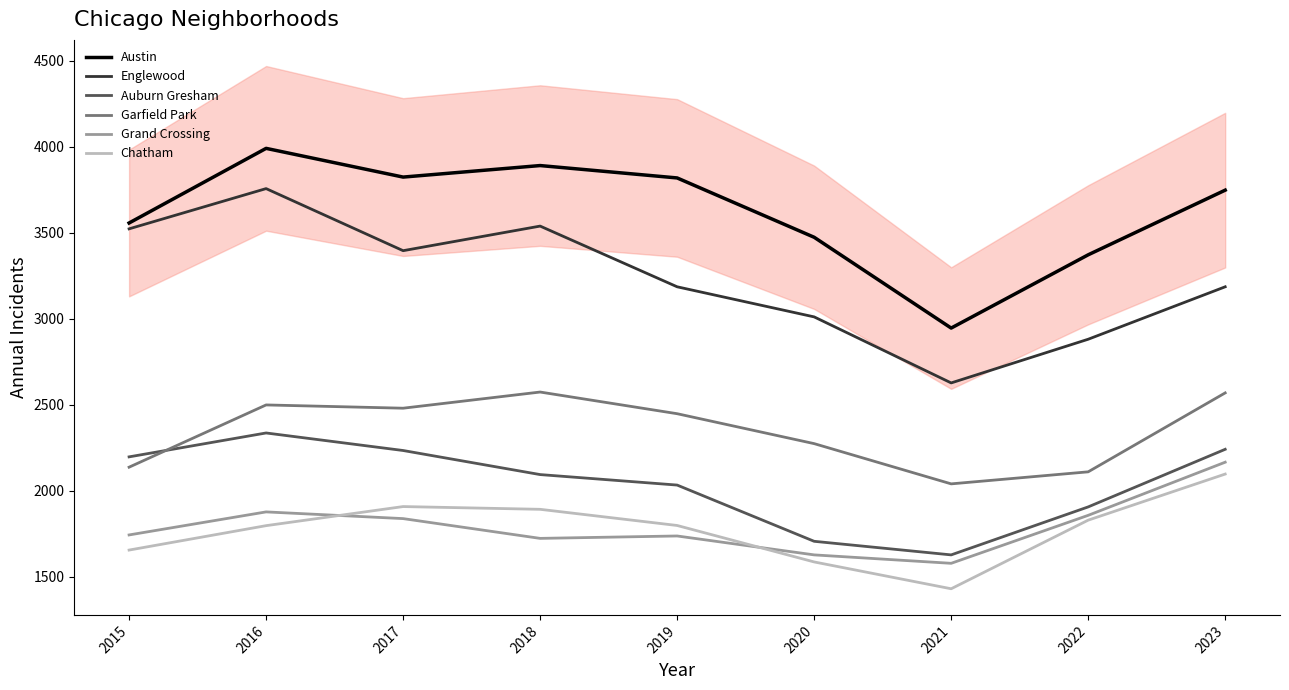

Reading left to right, what are all the values shown in this chart?

Austin: 2015=3556	2016=3990	2017=3823	2018=3890	2019=3818	2020=3473	2021=2945	2022=3371	2023=3747
Englewood: 2015=3522	2016=3756	2017=3395	2018=3538	2019=3185	2020=3010	2021=2626	2022=2880	2023=3185
Auburn Gresham: 2015=2196	2016=2335	2017=2233	2018=2093	2019=2032	2020=1705	2021=1626	2022=1905	2023=2240
Garfield Park: 2015=2136	2016=2498	2017=2479	2018=2573	2019=2447	2020=2273	2021=2039	2022=2109	2023=2568
Grand Crossing: 2015=1742	2016=1876	2017=1837	2018=1722	2019=1736	2020=1626	2021=1577	2022=1856	2023=2165
Chatham: 2015=1654	2016=1796	2017=1907	2018=1891	2019=1797	2020=1585	2021=1429	2022=1828	2023=2096